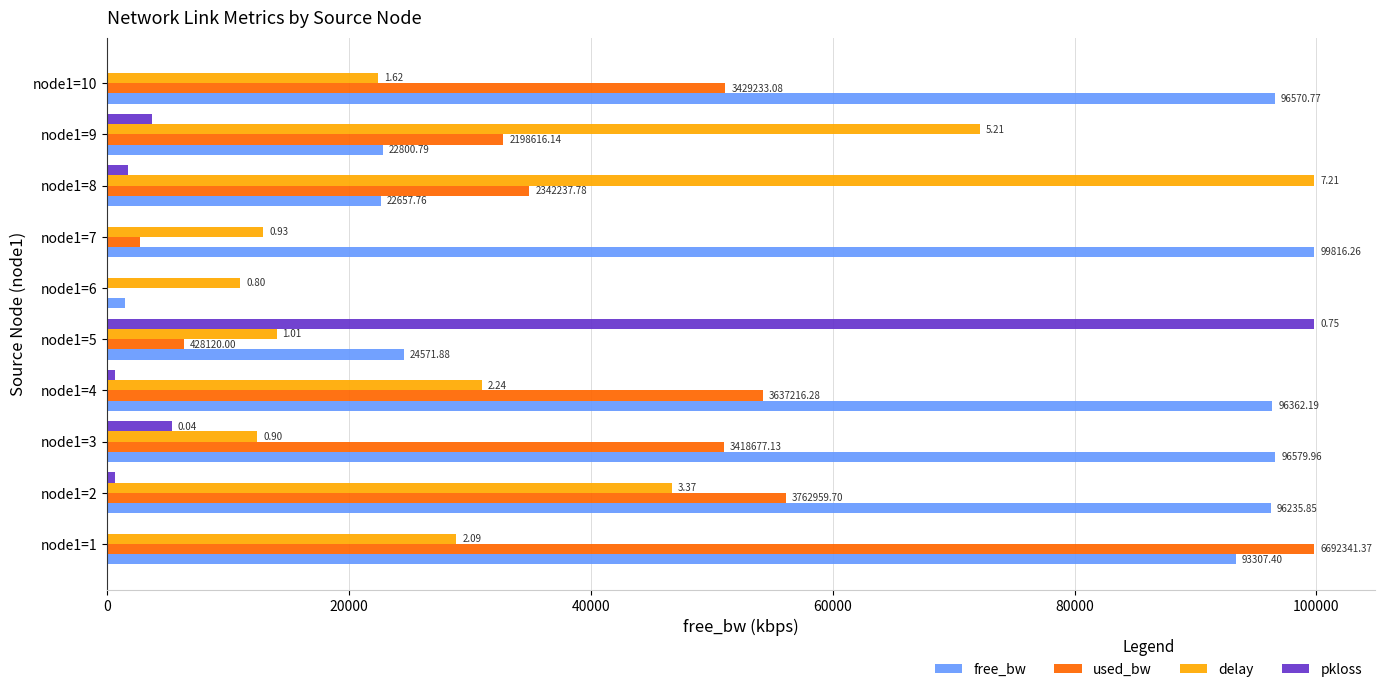

What are all the series names shown in the legend?

free_bw, used_bw, delay, pkloss